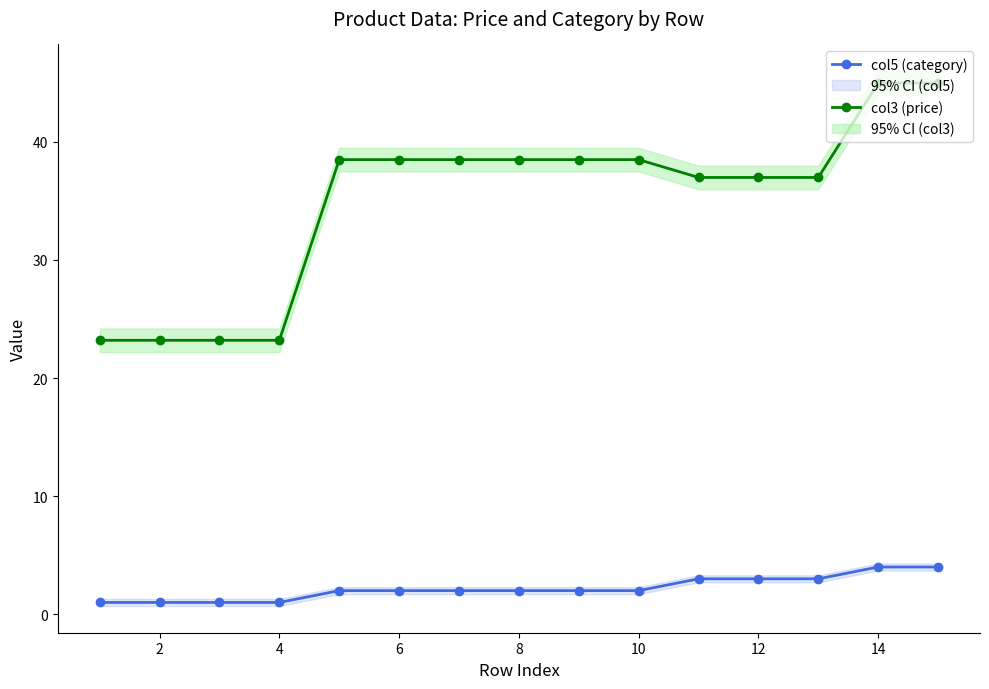

The value of col3 (price) at 14 is 45.0. True or false?

True